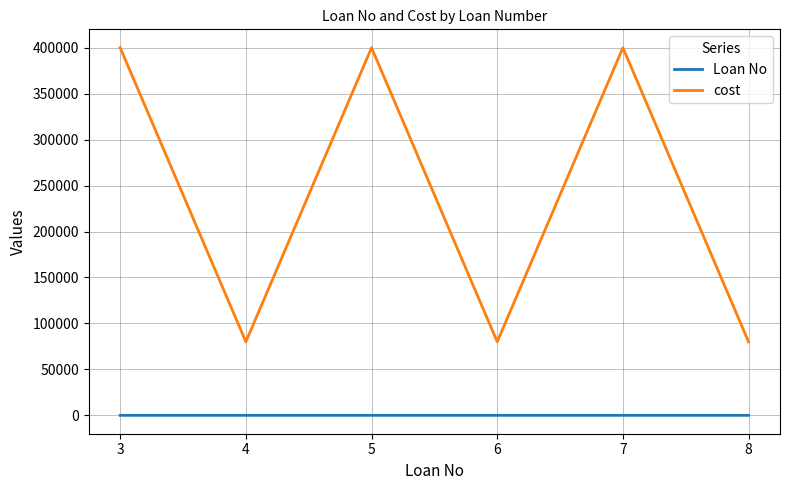

Is the value of cost at 5 greater than the value of Loan No at 4?

Yes